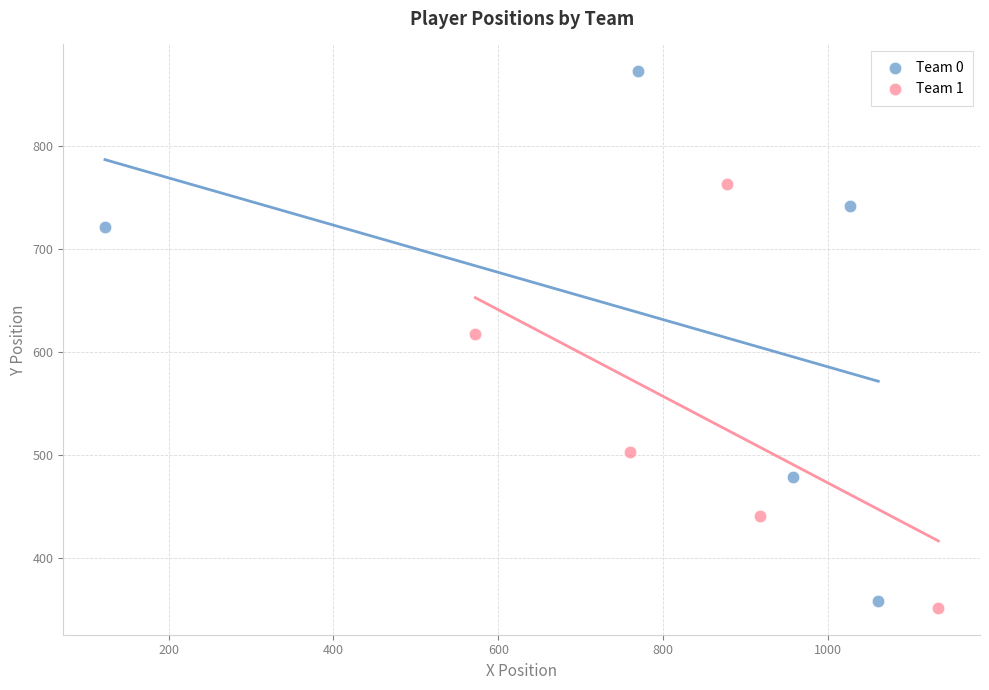

Which series reaches the minimum Y coordinate?

Team 1